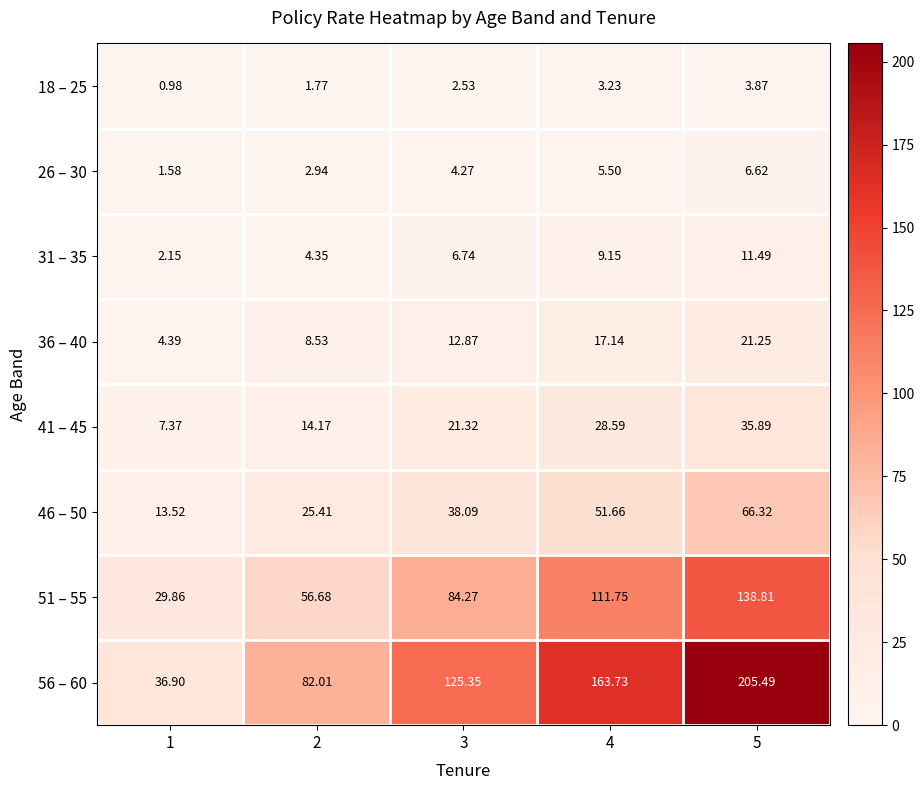

Is the value of 51 – 55 at 3 greater than the value of 46 – 50 at 2?

Yes